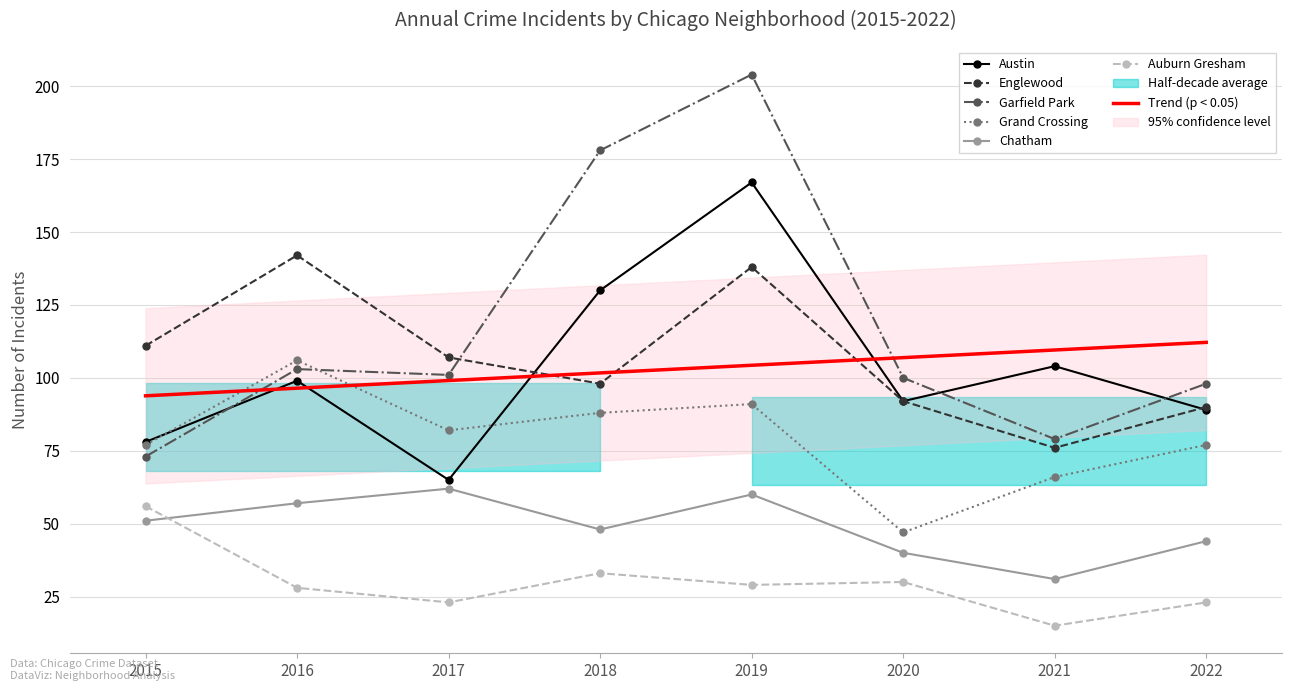

How many interior local valleys does the Austin series have?

2